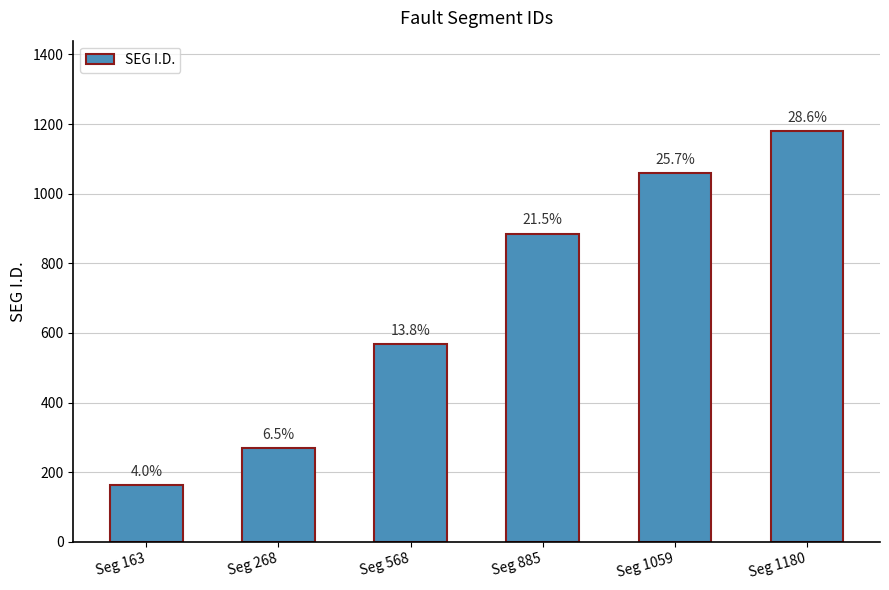

Are the bars horizontal?

No